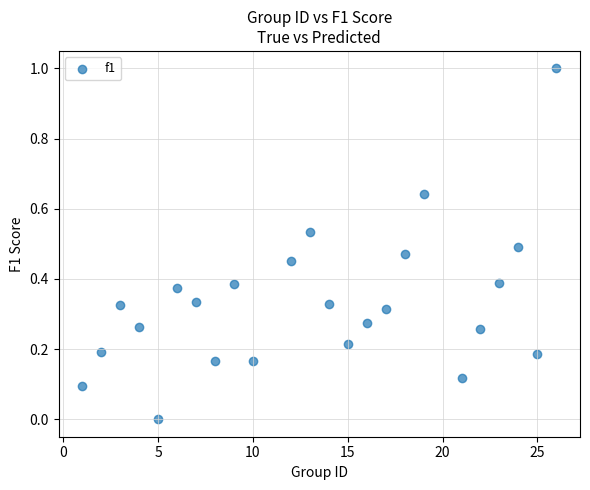

What is the range of Y values (max minus min)?

1.0